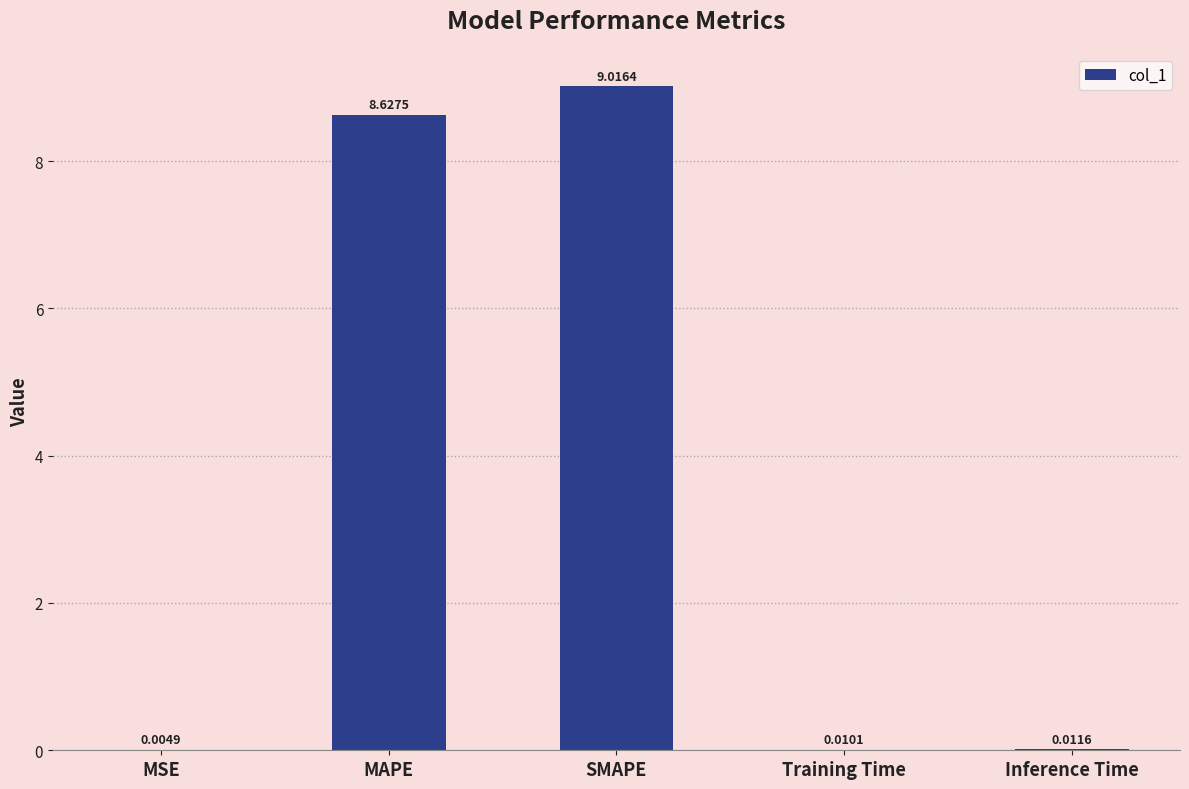

How many distinct data groups are displayed?

1